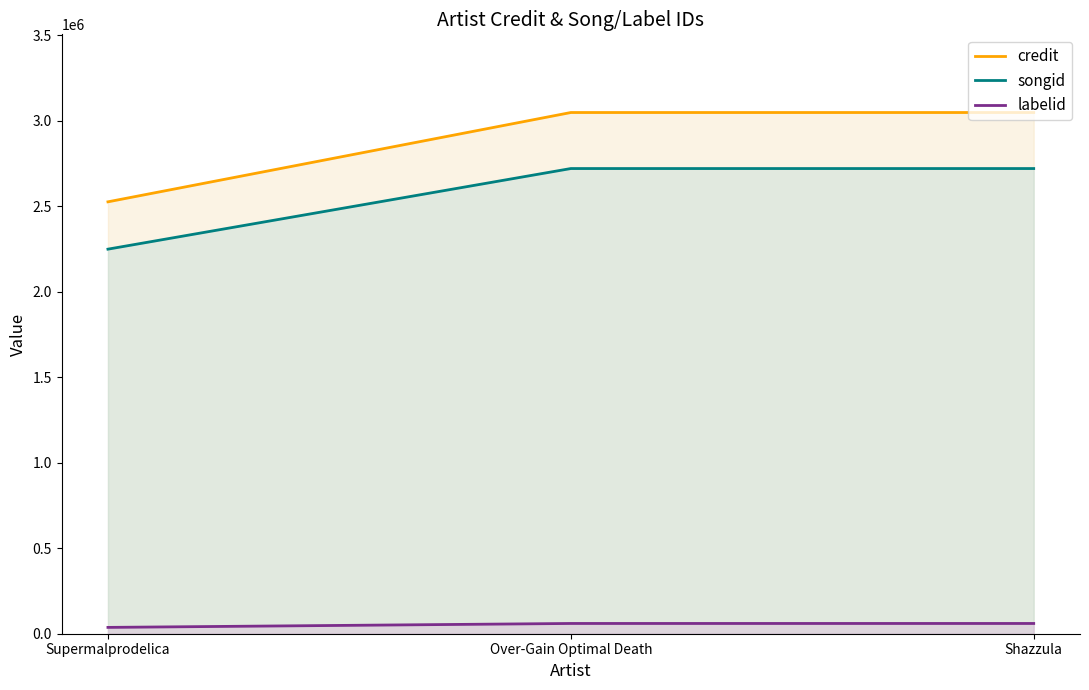

List the labels in order of labelid value, largest first.

Over-Gain Optimal Death, Shazzula, Supermalprodelica